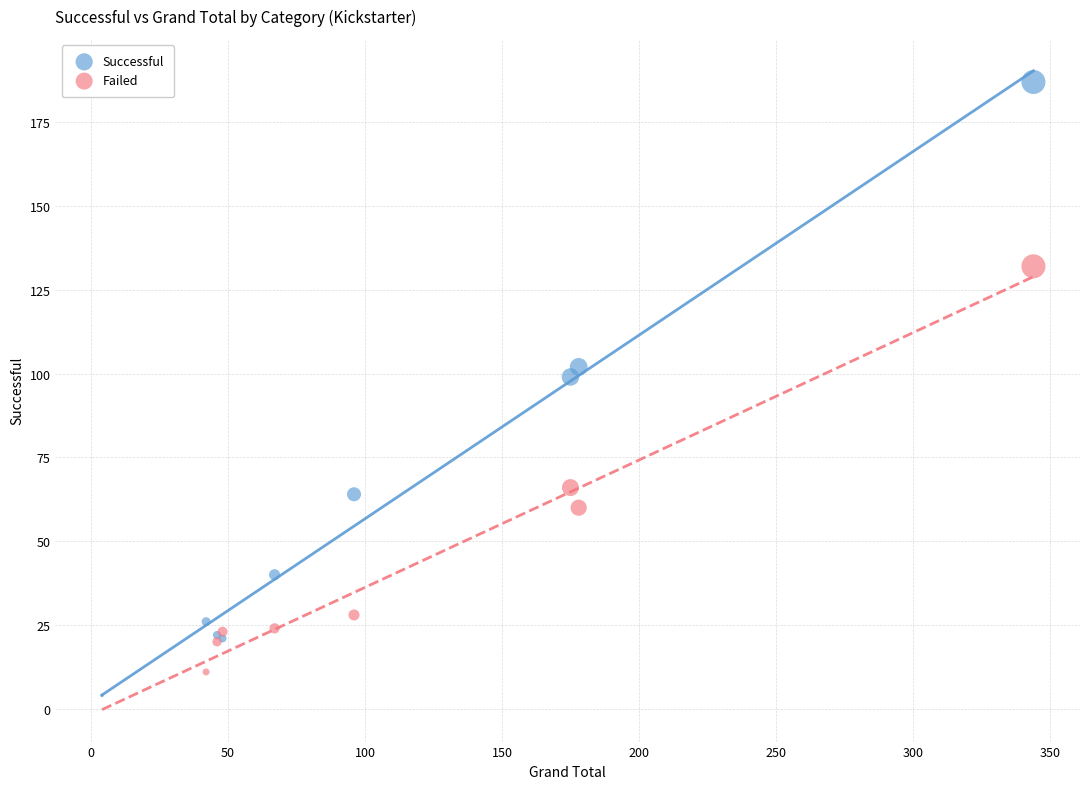

Which series contains the highest Y value?

Successful